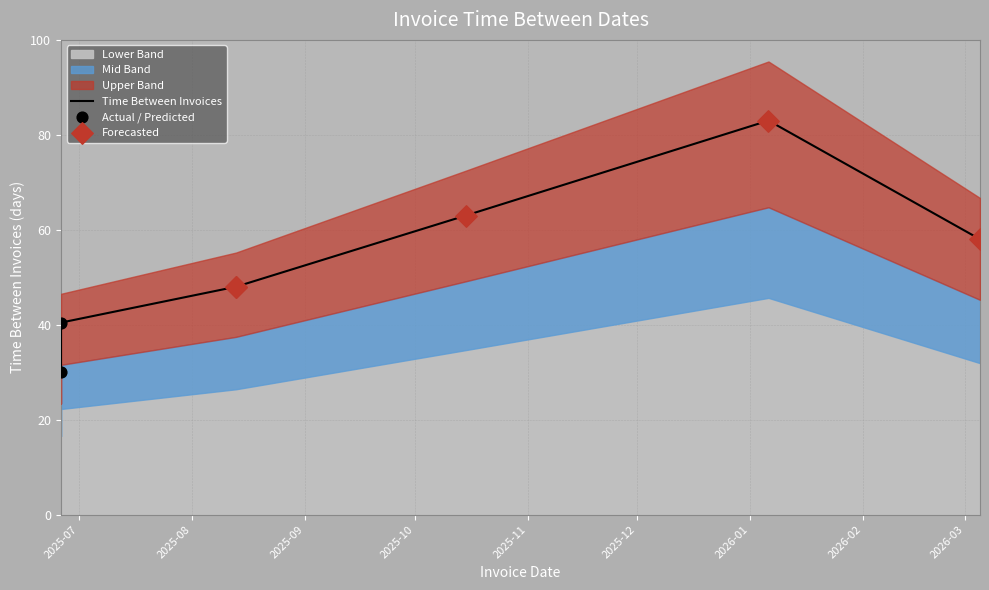

What is the change in value from 2025-06-26 to 2026-03-05?

+28.0